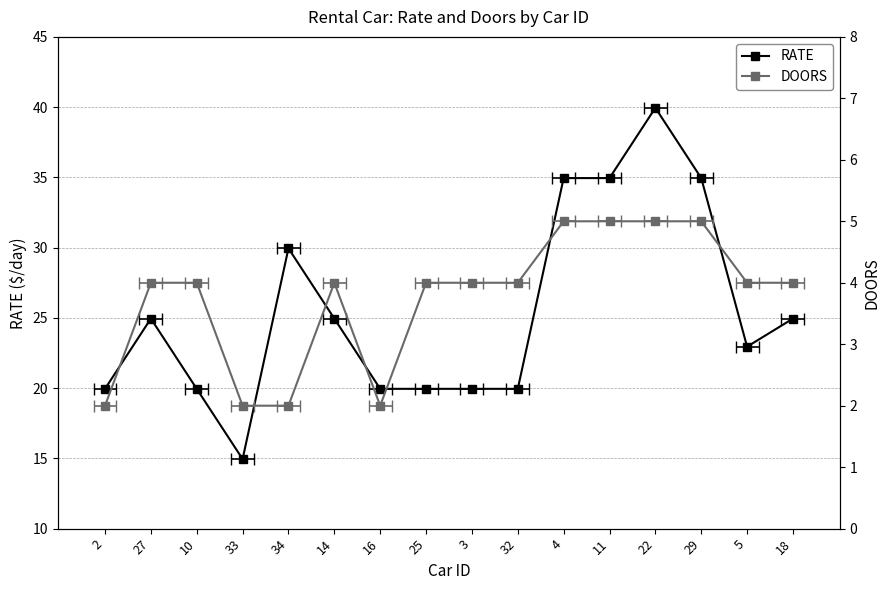

Where is RATE nearest to the value 27?

27